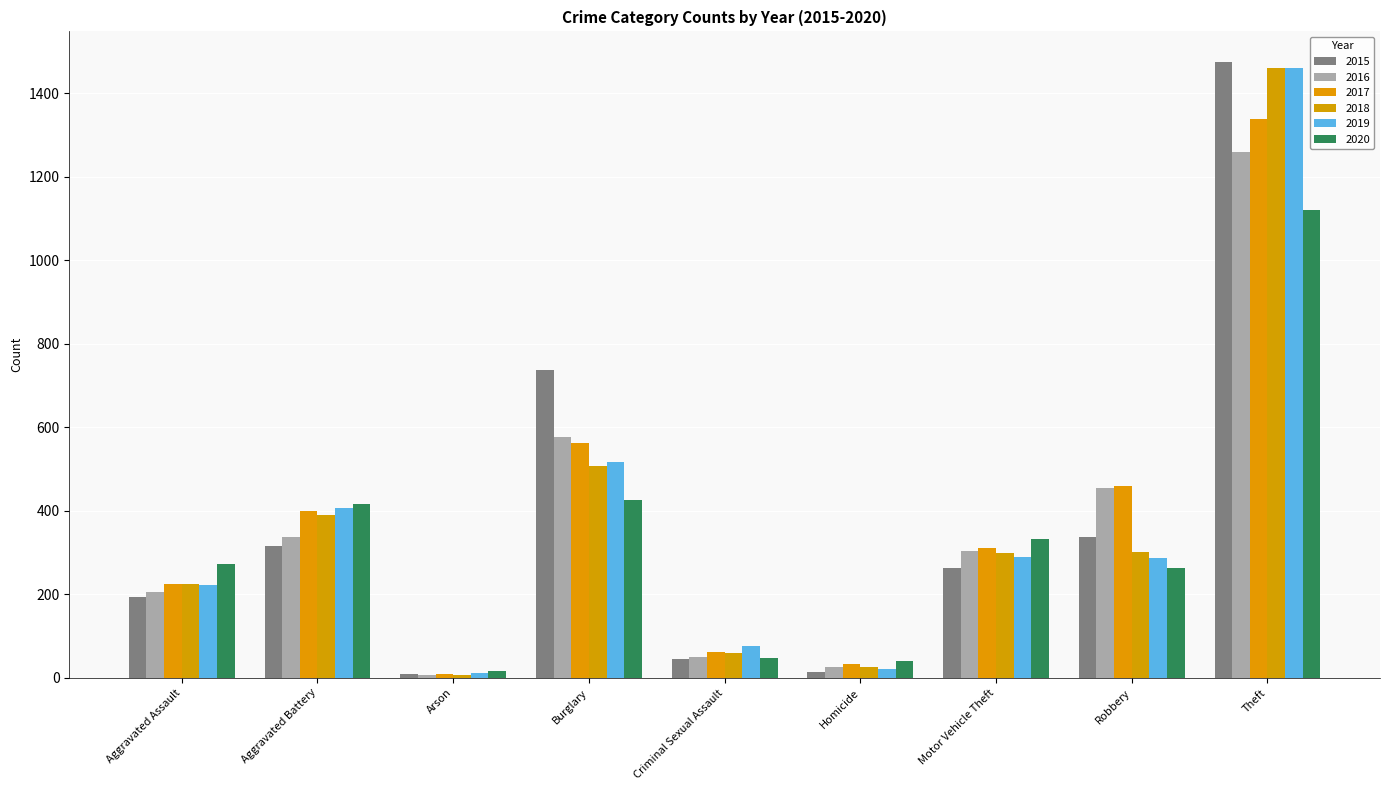

What are all the series names shown in the legend?

2015, 2016, 2017, 2018, 2019, 2020